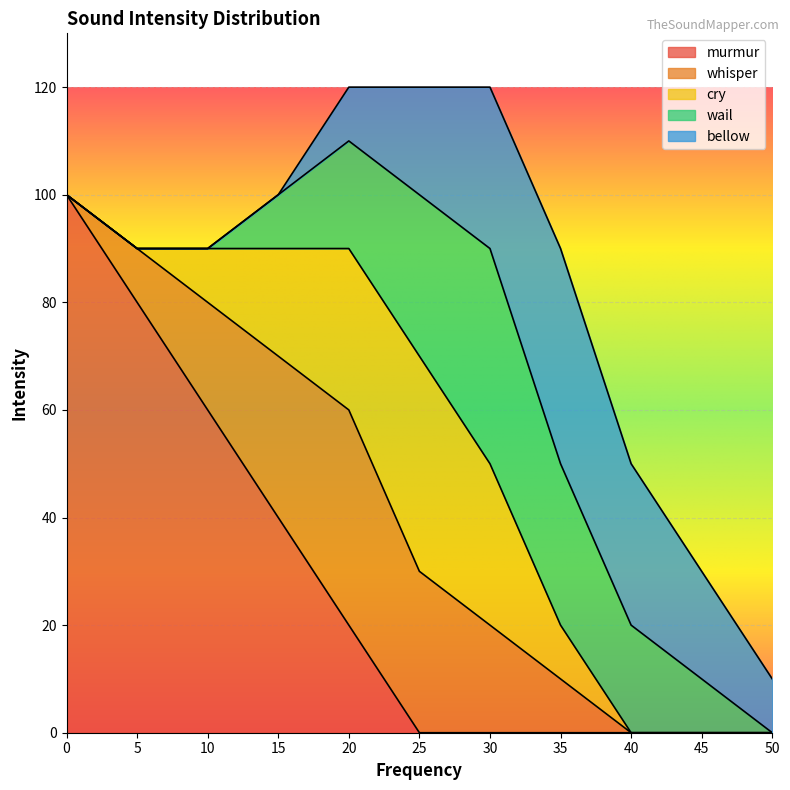

Reading left to right, list all the values displayed in this chart.

murmur: 0=100	5=80	10=60	15=40	20=20	25=0	30=0	35=0	40=0	45=0	50=0
whisper: 0=0	5=10	10=20	15=30	20=40	25=30	30=20	35=10	40=0	45=0	50=0
cry: 0=0	5=0	10=10	15=20	20=30	25=40	30=30	35=10	40=0	45=0	50=0
wail: 0=0	5=0	10=0	15=10	20=20	25=30	30=40	35=30	40=20	45=10	50=0
bellow: 0=0	5=0	10=0	15=0	20=10	25=20	30=30	35=40	40=30	45=20	50=10